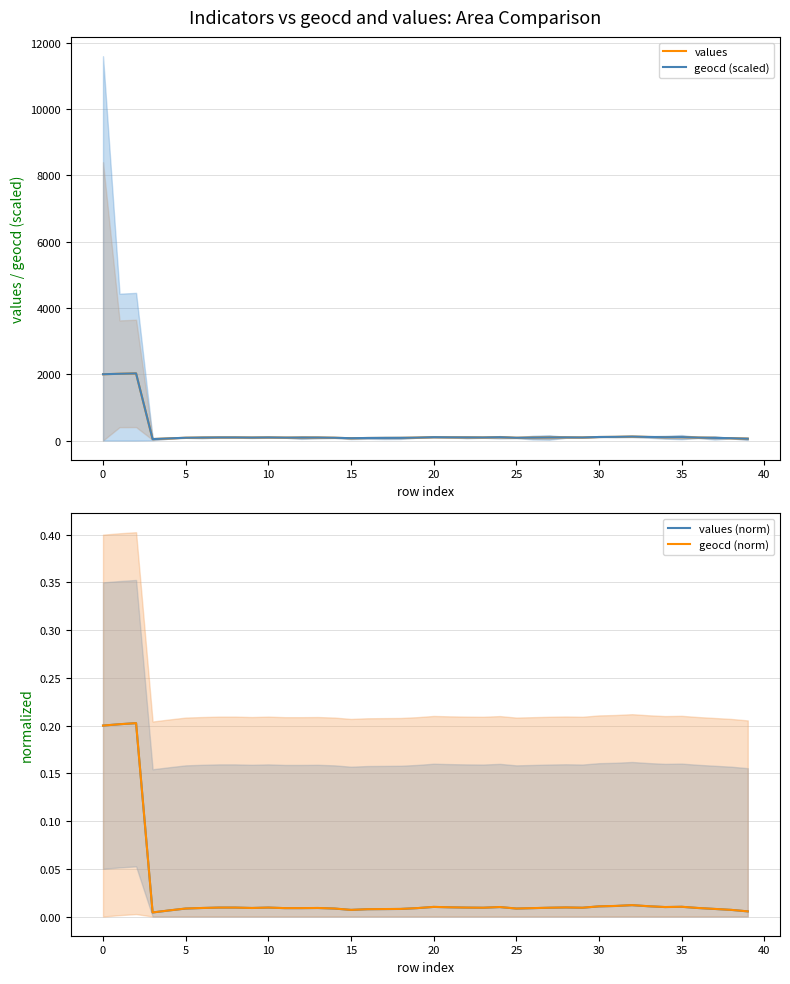

Which series changed the most between 35 and 32?

geocd (scaled)